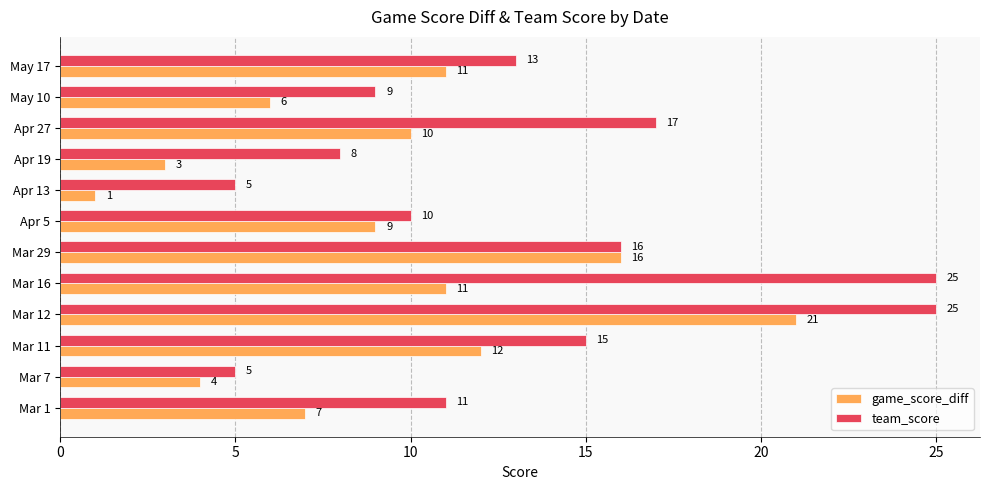

The value of team_score at Apr 19 is 8. True or false?

True